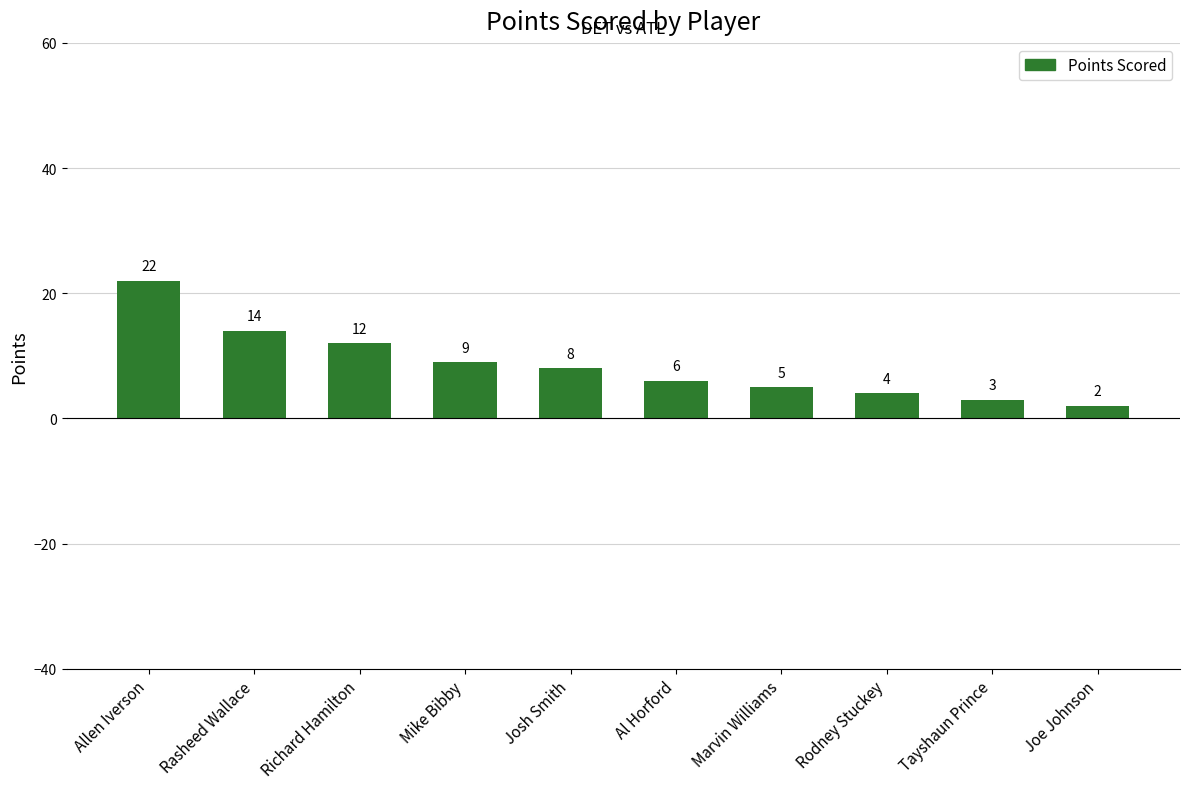

Are the bars horizontal?

No